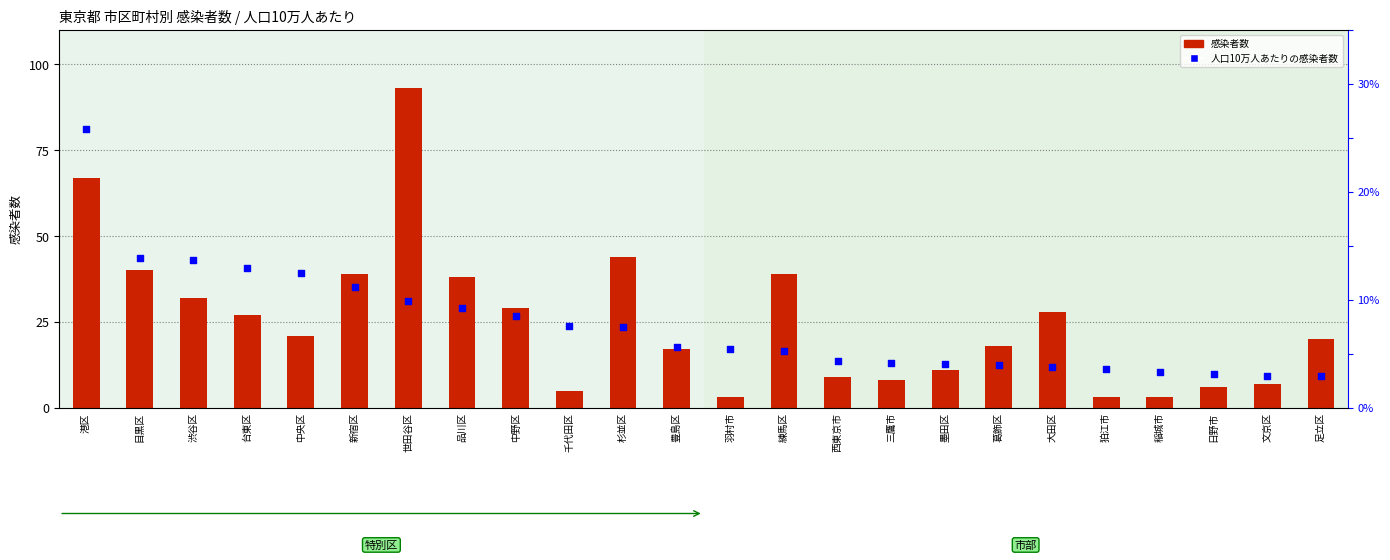

What are all the series names shown in the legend?

感染者数, 人口10万人あたりの感染者数